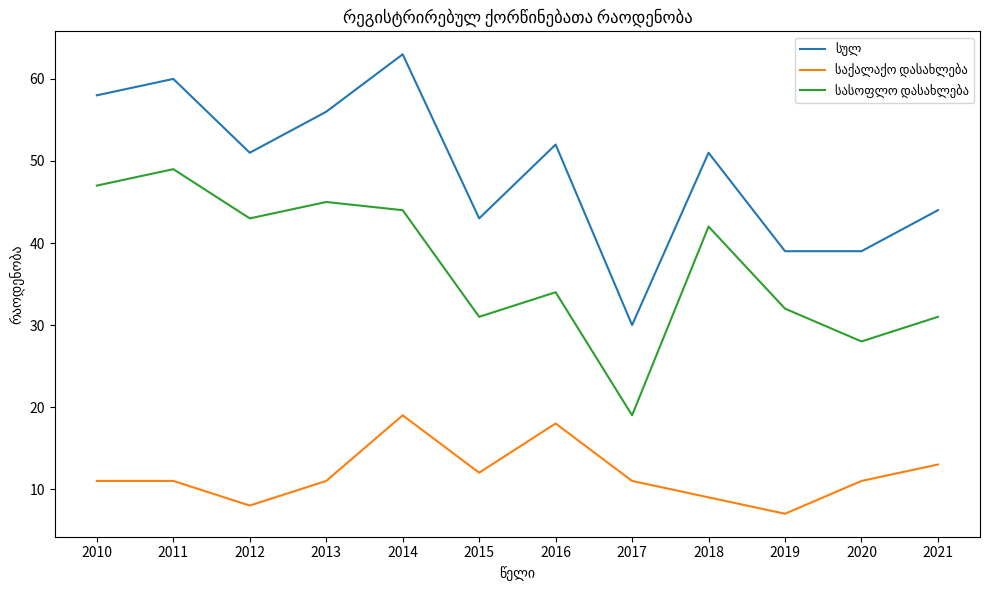

What is the difference between the highest and lowest values at 2017?

19